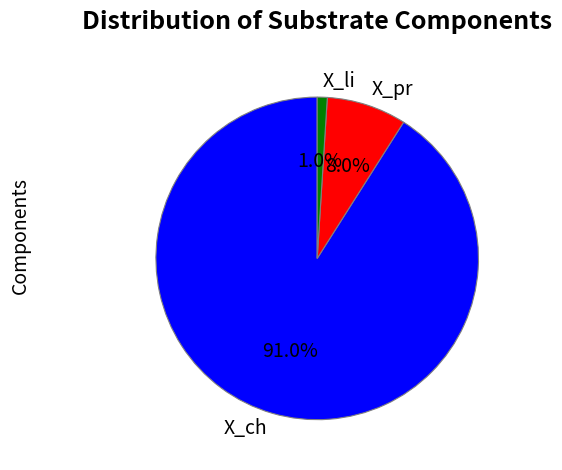

To the nearest percent, what is the difference between the largest and smallest slice percentages?

90%